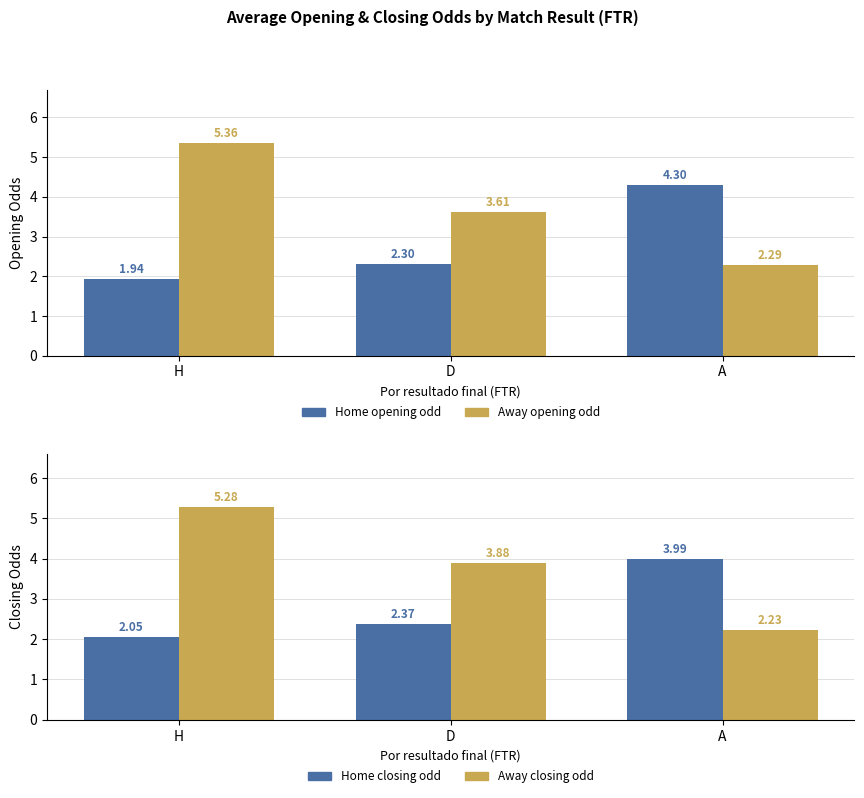

Is it true that oddH_op (Home opening) equals 7.4 at A?

False